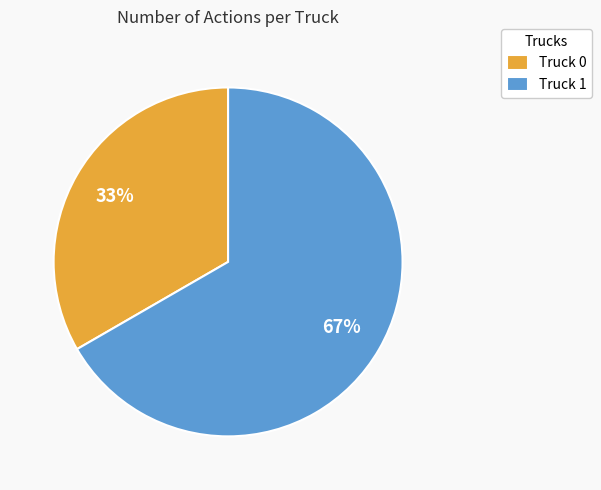

Do Truck 1 and Truck 0 together represent more than half of the pie?

Yes